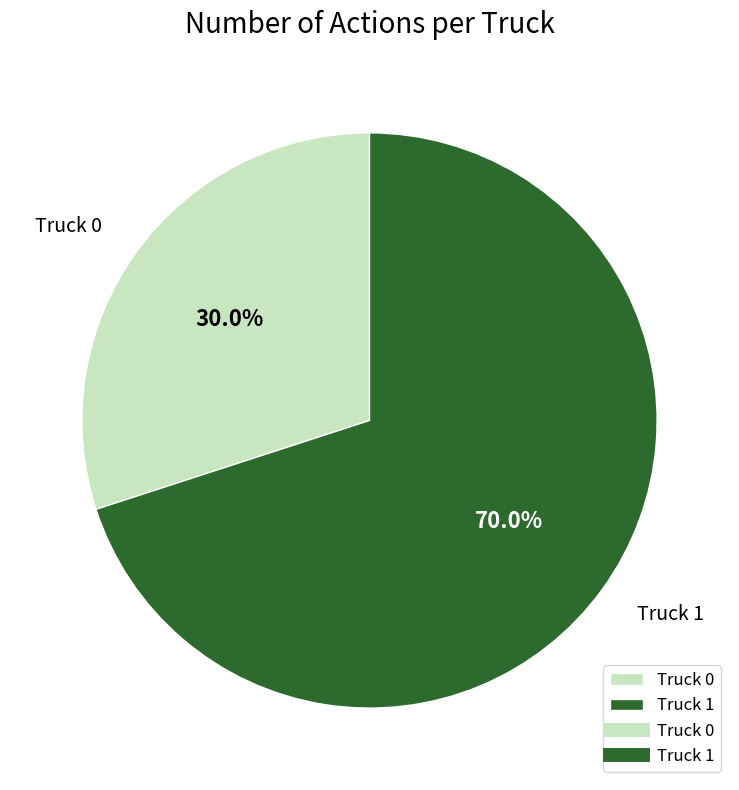

To the nearest percent, what portion does Truck 0 represent?

30%